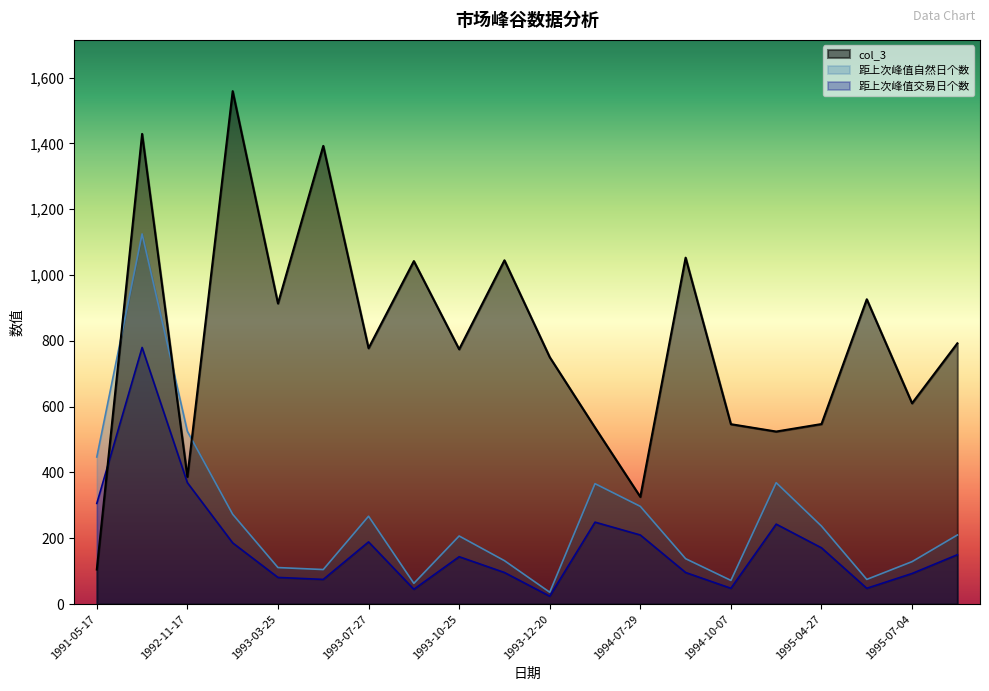

At how many categories does at least one series exceed 1380?

3